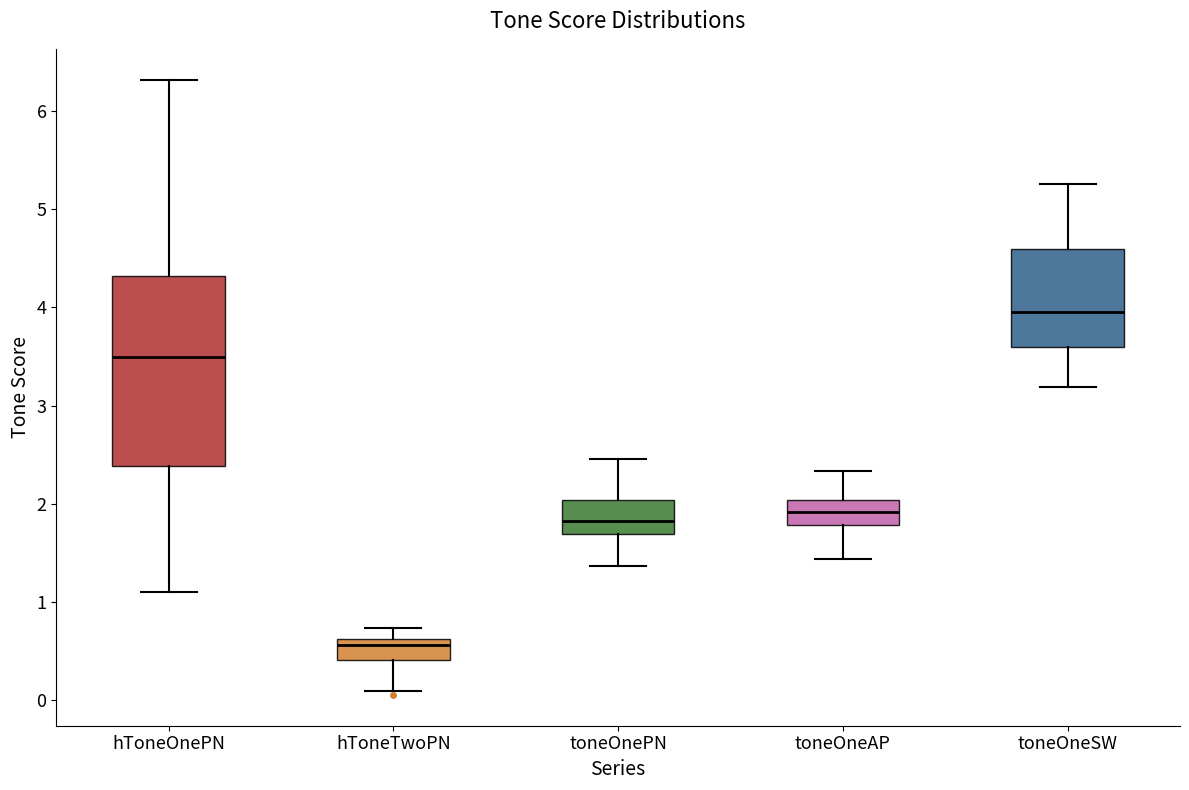

Where does the median line of the box for toneOneAP sit on the y-axis? The values are not printed on the chart, so give them approximately, as read against the axis.

1.9